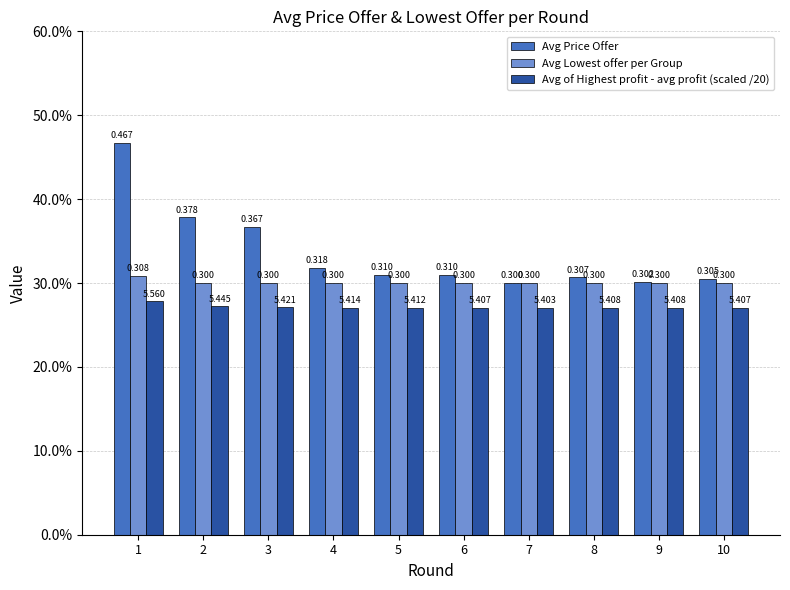

Which series has the largest total across all categories?

Avg Price Offer